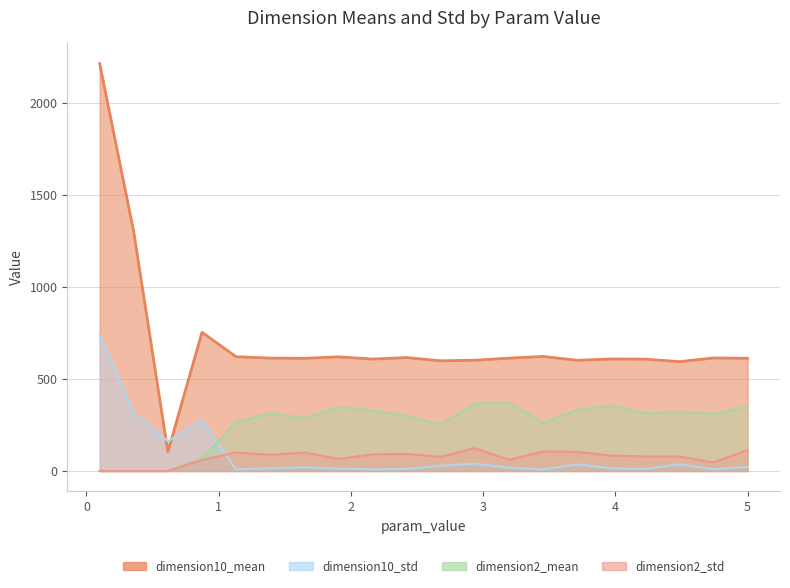

At which category does dimension2_std reach its first local peak?

1.1316